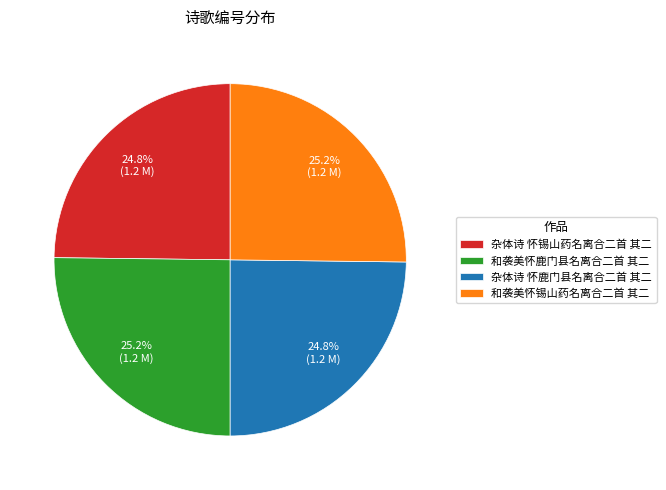

Approximately how many times larger is the value at 和袭美怀锡山药名离合二首 其二 compared to 和袭美怀鹿门县名离合二首 其二?

1.0